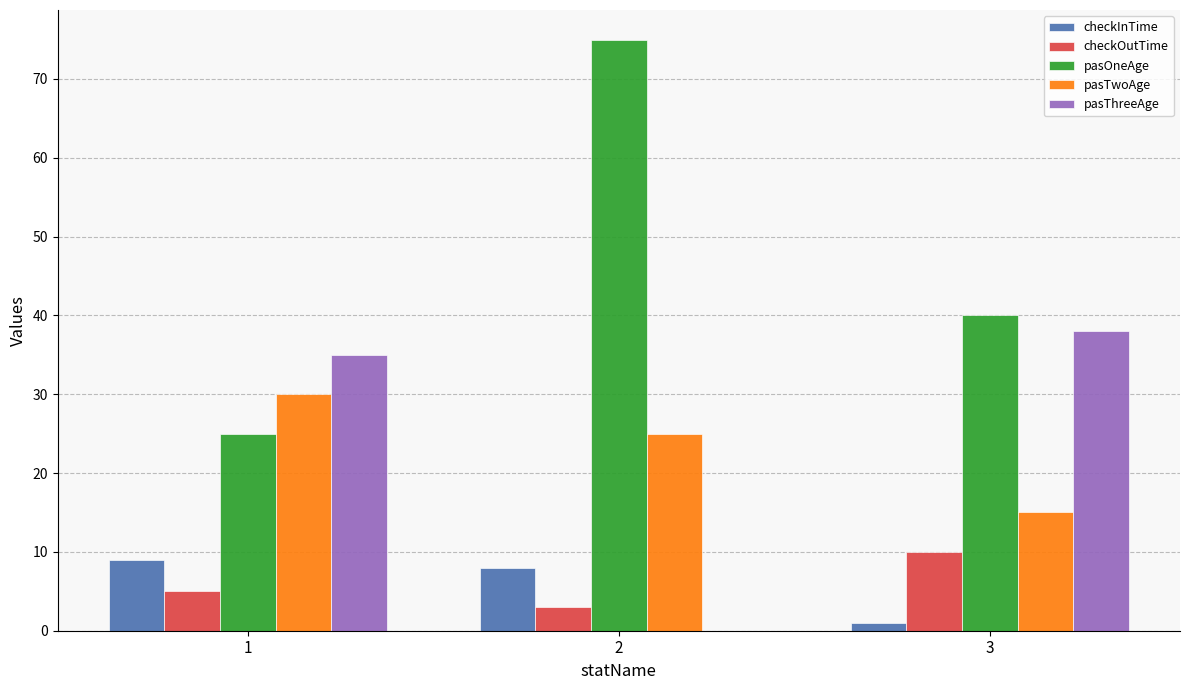

What is the sum of all checkInTime values?

18